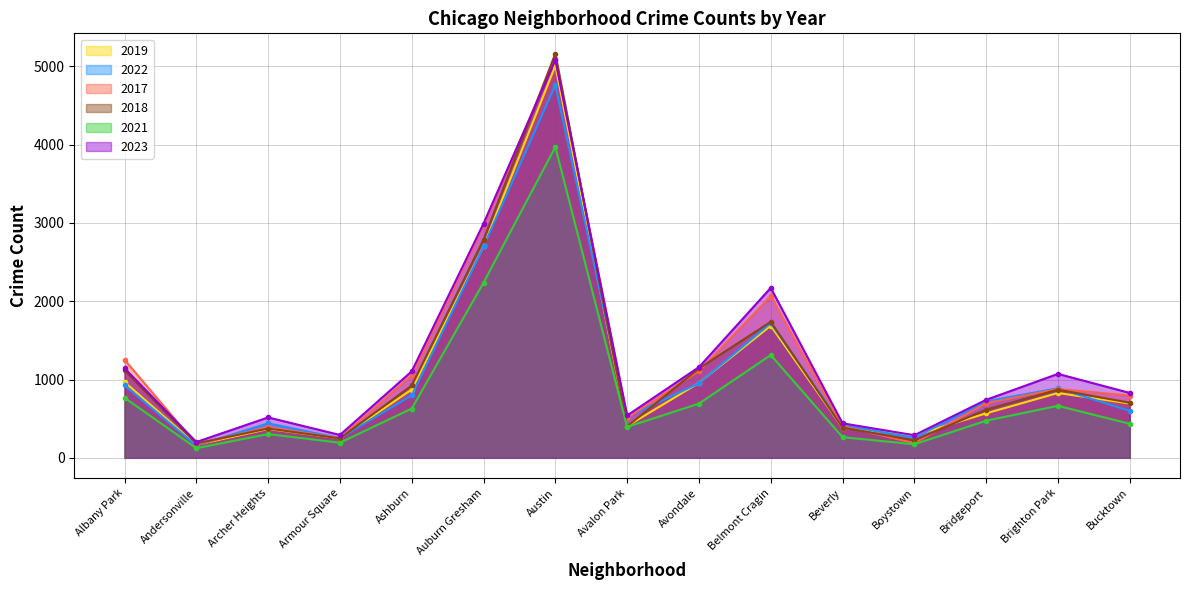

How many interior local valleys does the 2017 series have?

4